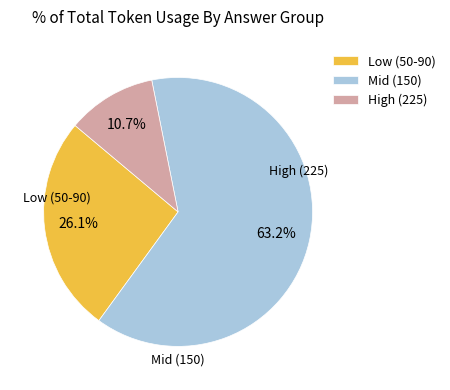

Is there a majority slice in this chart?

Yes